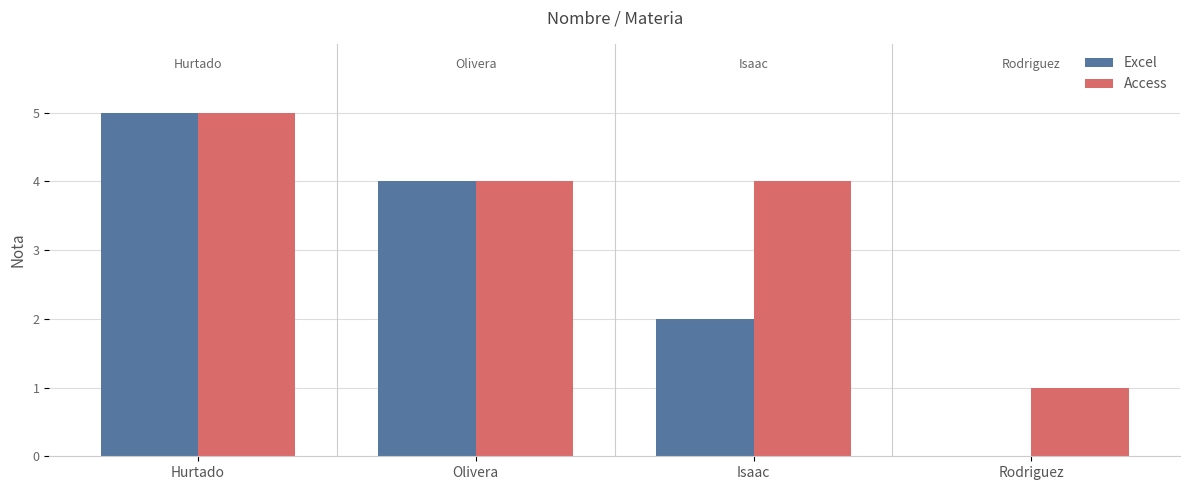

What is the greatest value displayed?

5